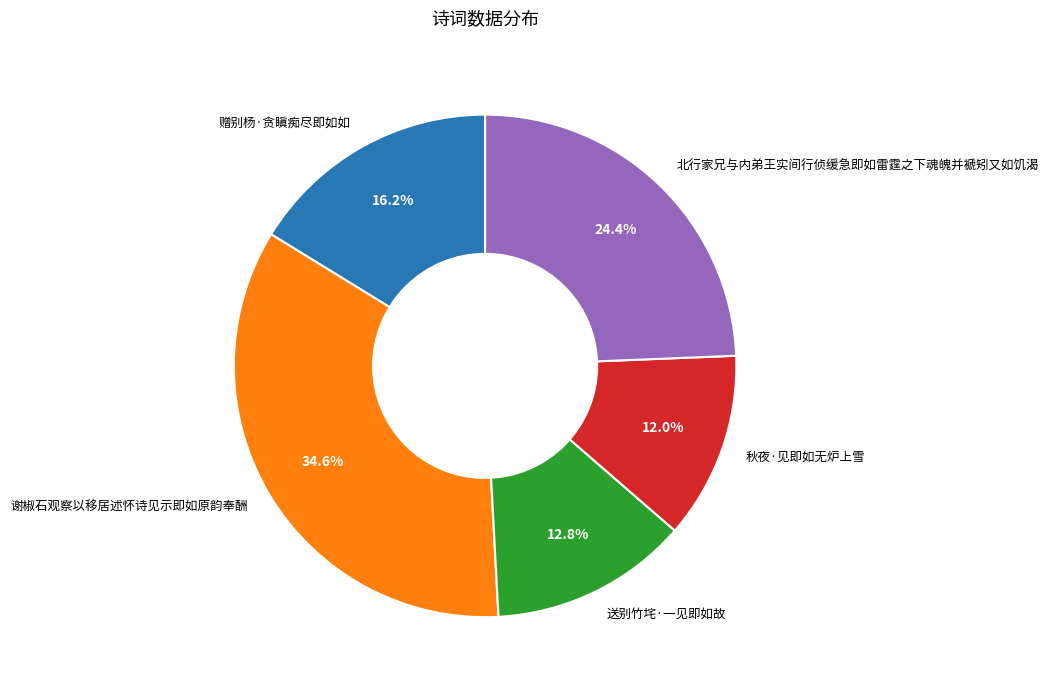

Which category has the biggest portion of the pie?

谢椒石观察以移居述怀诗见示即如原韵奉酬